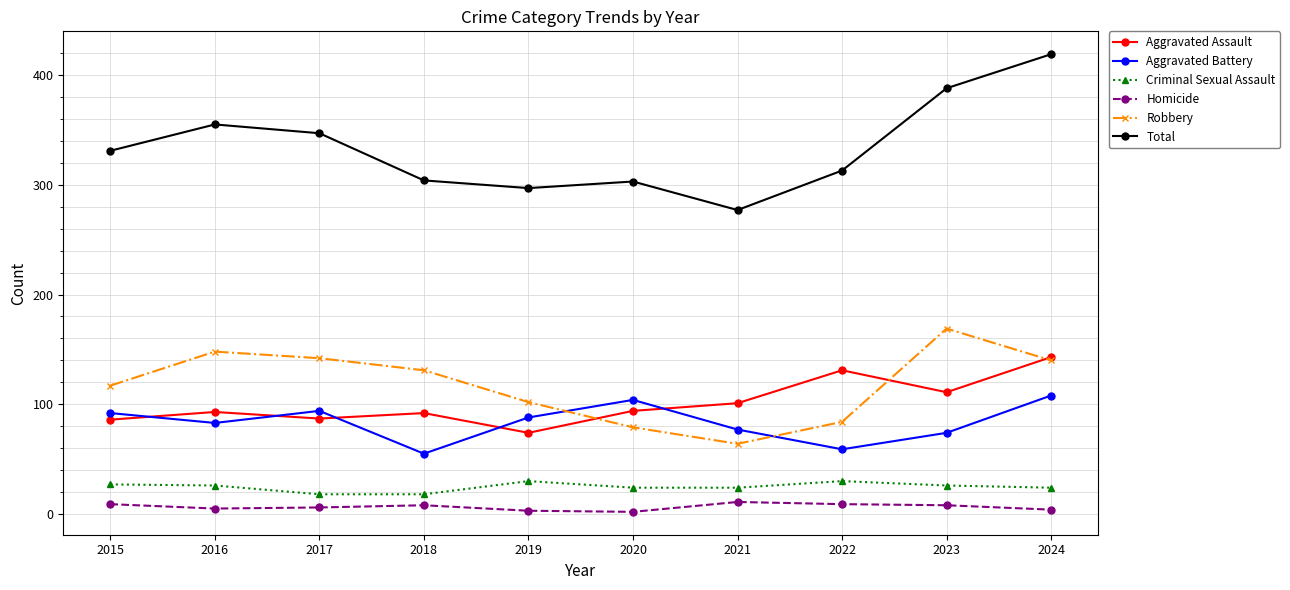

Between 2017 and 2024, which series saw the biggest shift?

Total